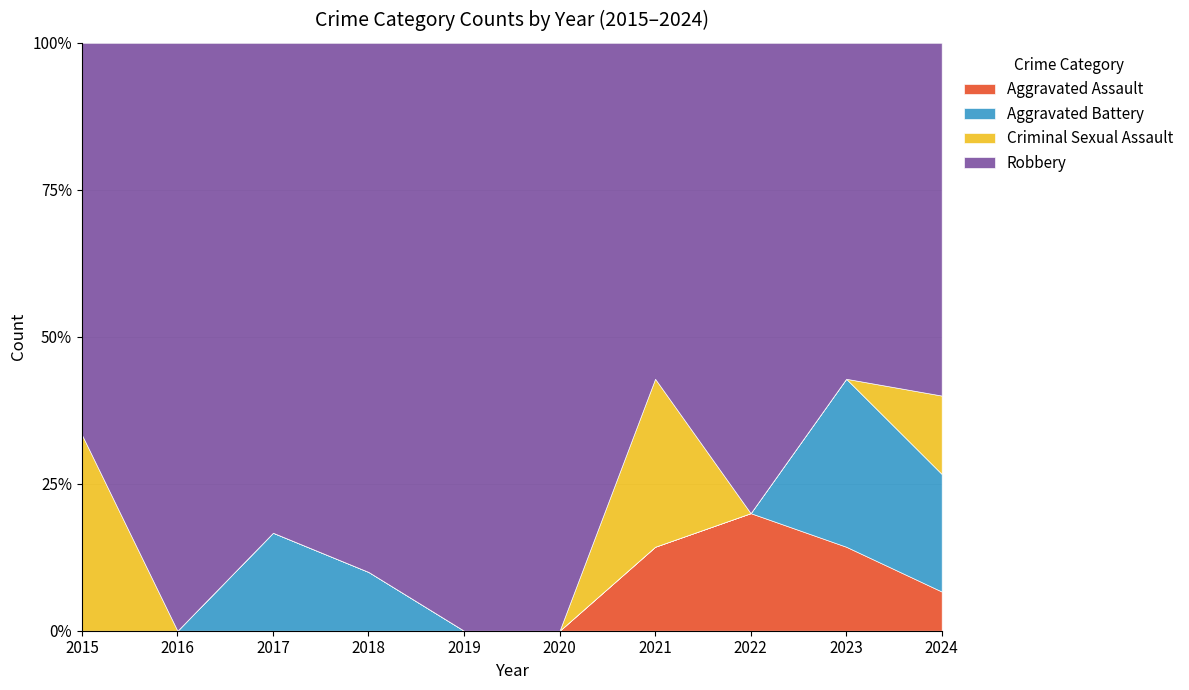

True or false: Aggravated Battery and Robbery intersect in this chart.

False